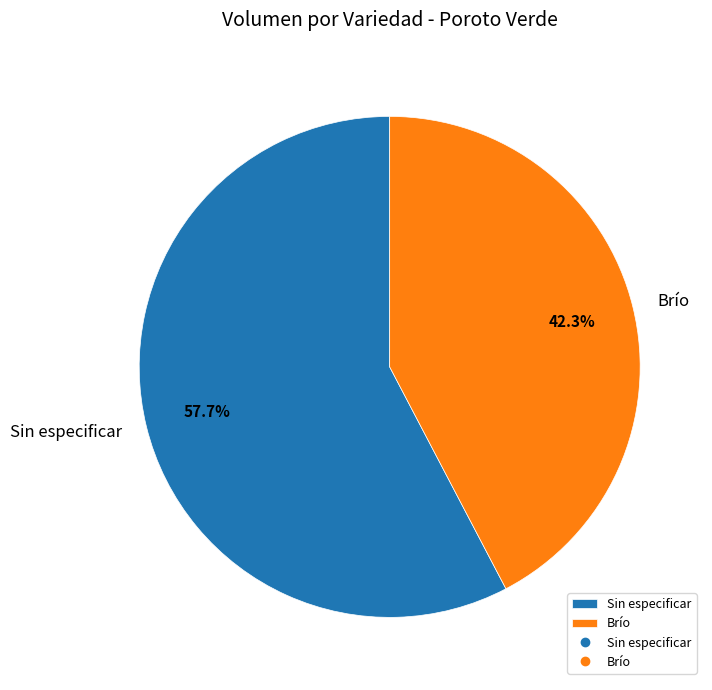

Does any single category account for the majority?

Yes